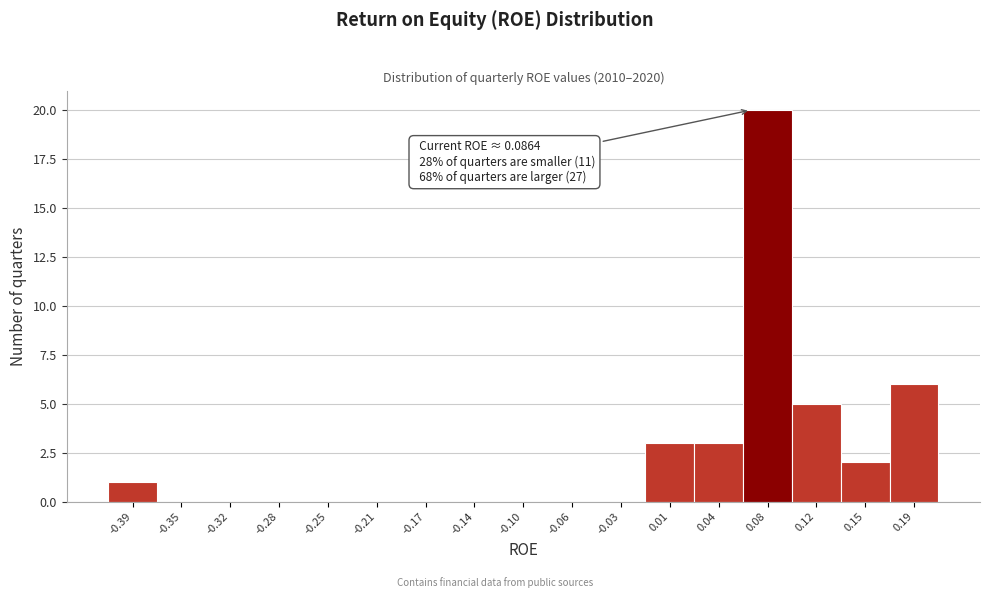

Reading left to right, transcribe all the data shown in this chart.

-0.39=1	-0.35=0	-0.32=0	-0.28=0	-0.25=0	-0.21=0	-0.17=0	-0.14=0	-0.10=0	-0.06=0	-0.03=0	0.01=3	0.04=3	0.08=20	0.12=5	0.15=2	0.19=6